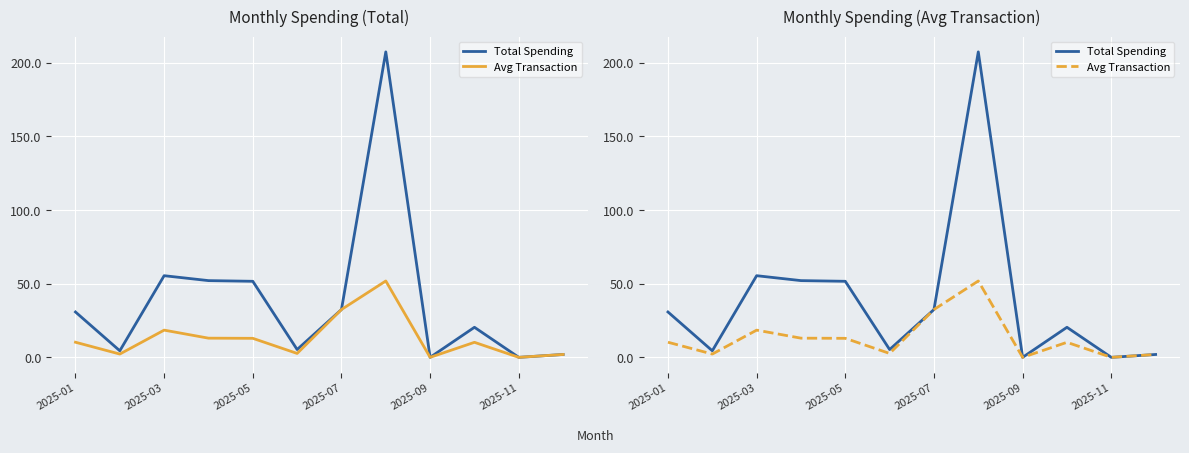

What is the value of the Total Spending point at the 2nd from the left?

4.5